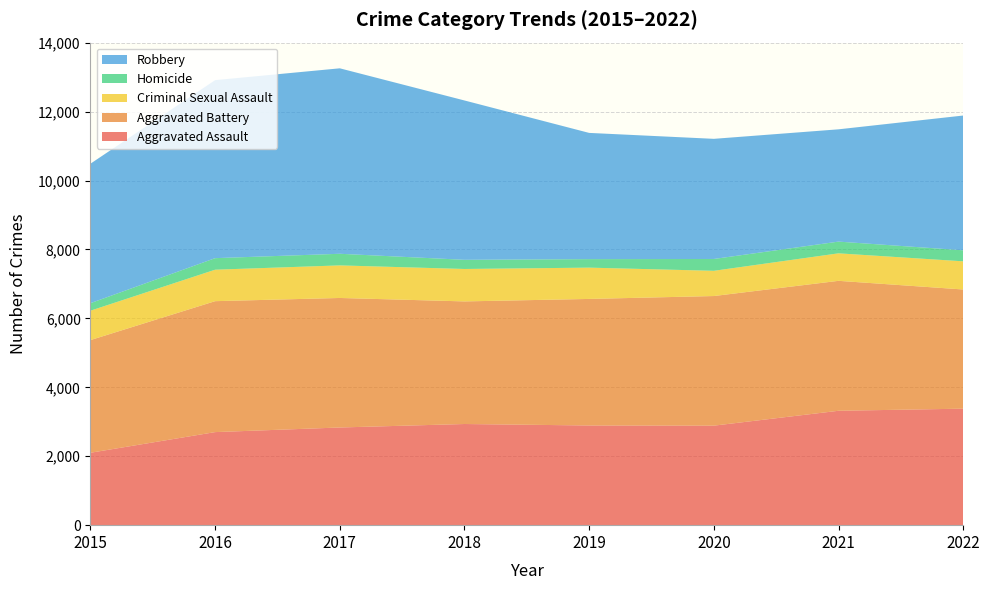

Reading left to right, what are all the values shown in this chart?

Aggravated Assault: 2015=2101	2016=2700	2017=2834	2018=2935	2019=2892	2020=2887	2021=3319	2022=3380
Aggravated Battery: 2015=3269	2016=3799	2017=3758	2018=3557	2019=3672	2020=3761	2021=3770	2022=3458
Criminal Sexual Assault: 2015=853	2016=913	2017=945	2018=941	2019=908	2020=732	2021=798	2022=817
Homicide: 2015=218	2016=335	2017=337	2018=266	2019=247	2020=343	2021=340	2022=320
Robbery: 2015=4047	2016=5165	2017=5381	2018=4623	2019=3662	2020=3486	2021=3258	2022=3910